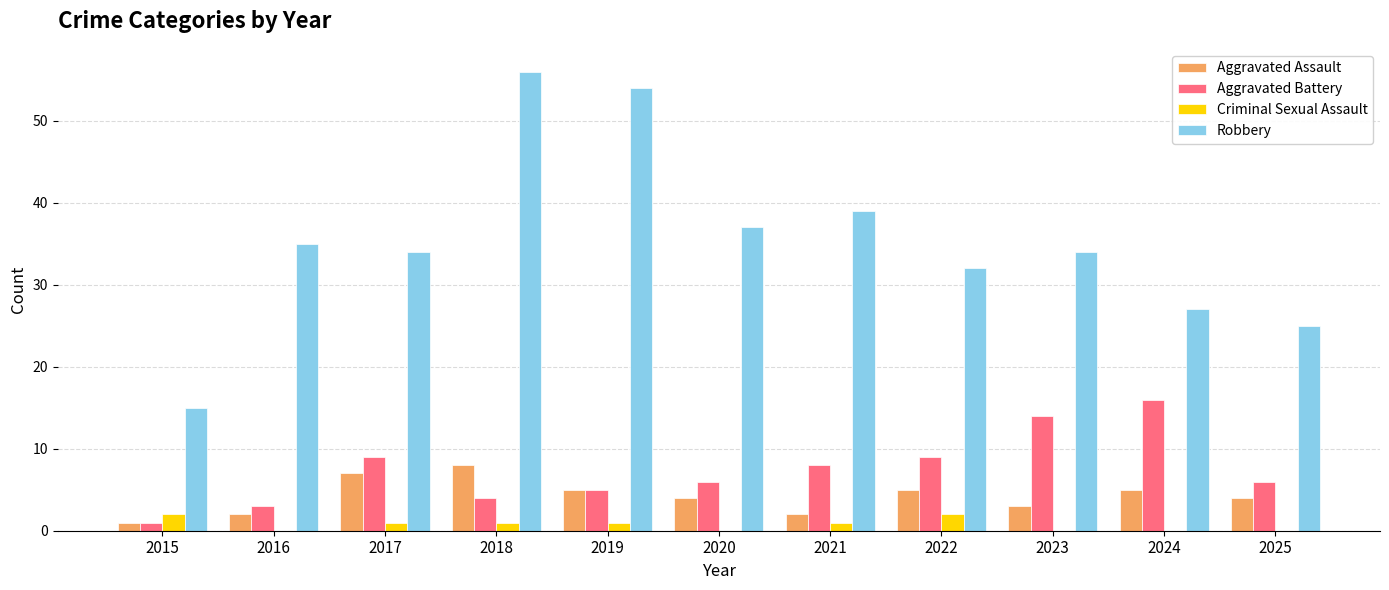

What is the total value across all series at 2018?

69